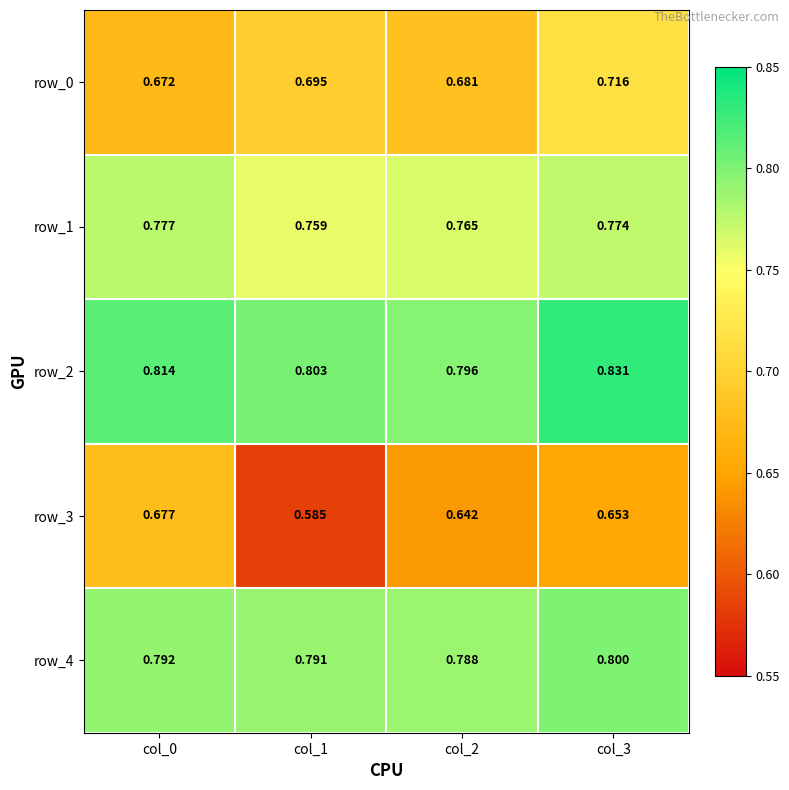

Is the value of row_2 at col_2 greater than the value of row_0 at col_1?

Yes